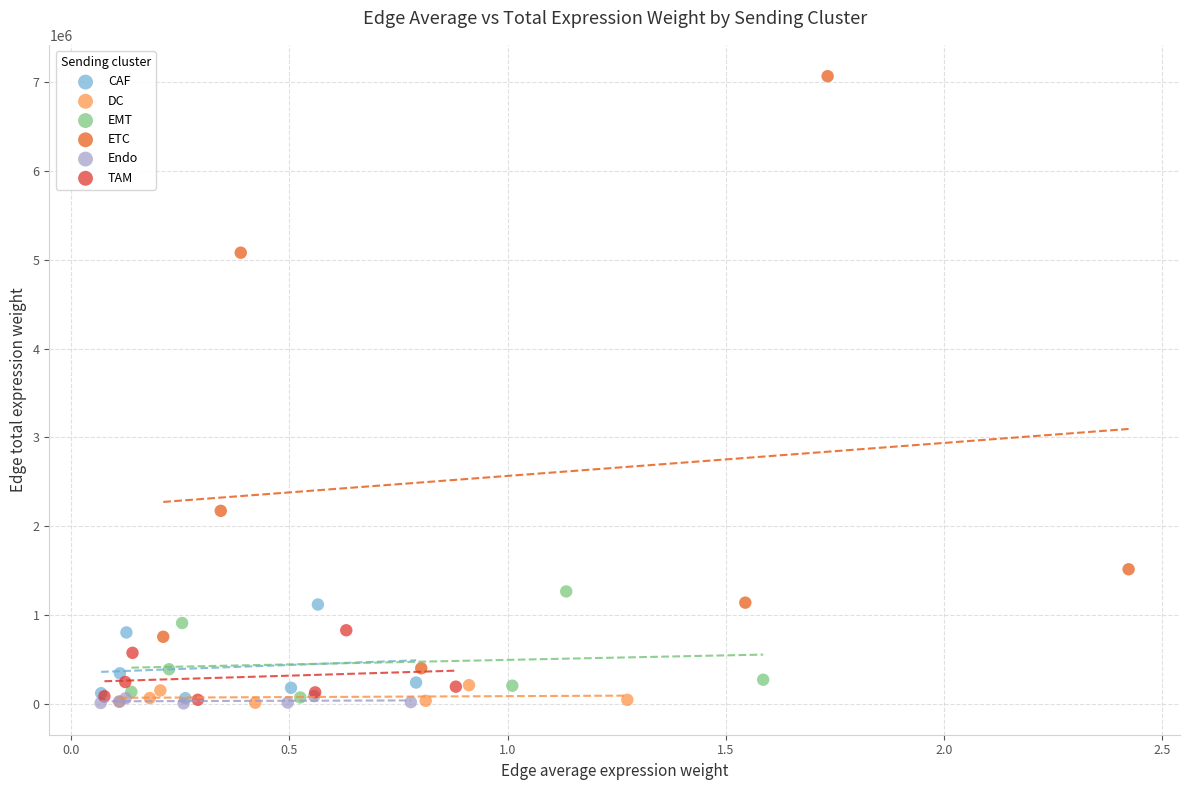

Which series has the largest Y range (max minus min)?

ETC